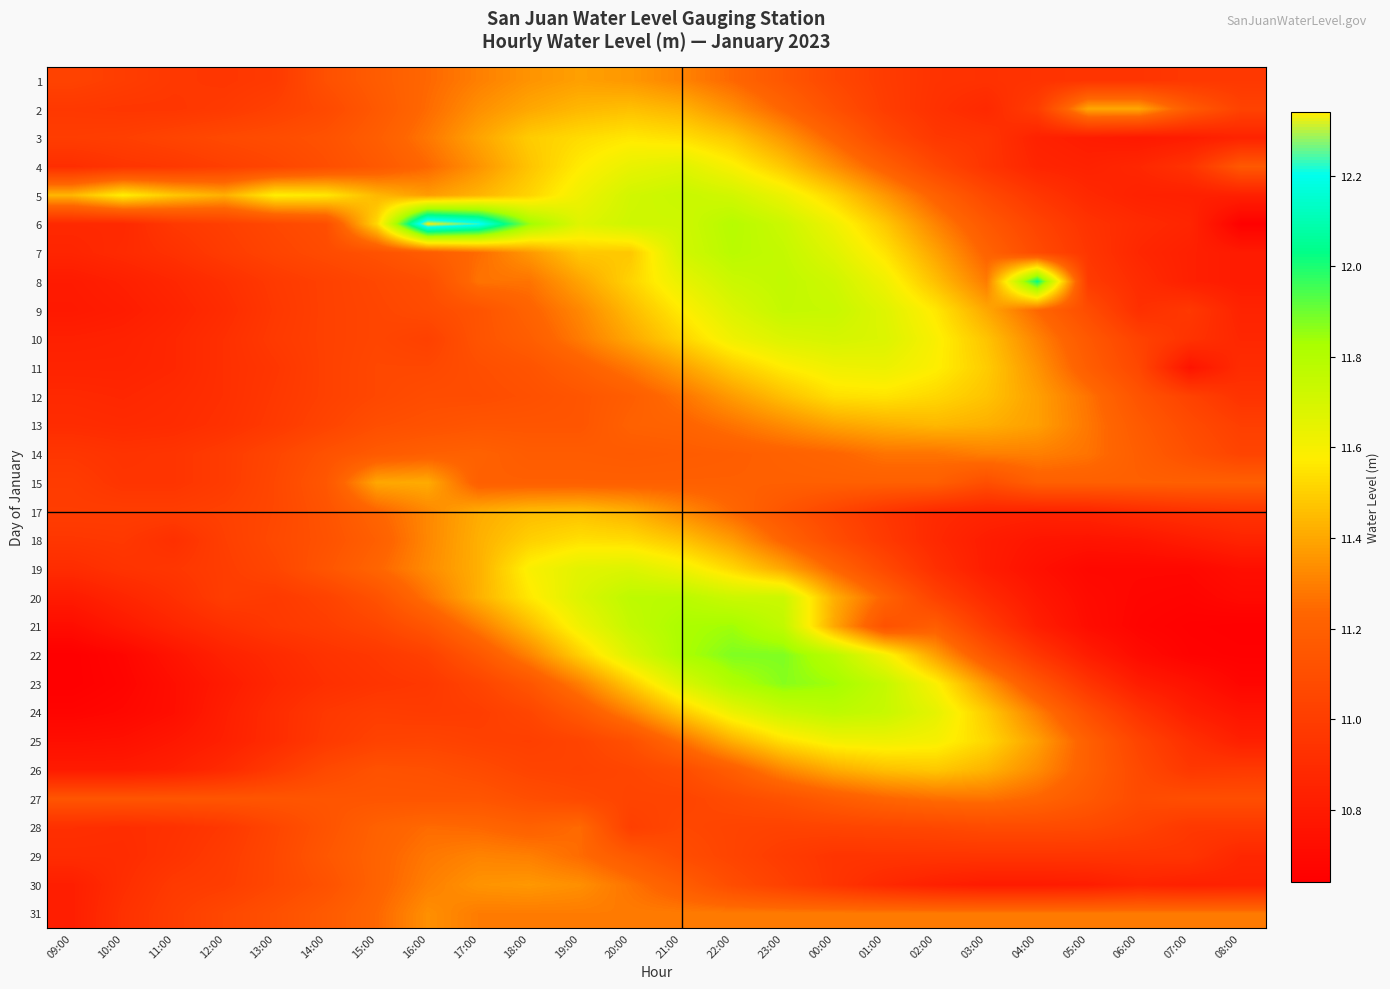

Reading left to right, transcribe all the data shown in this chart.

1: 09:00=11.0	10:00=11.0	11:00=11.0	12:00=11.0	13:00=11.0	14:00=11.1	15:00=11.2	16:00=11.2	17:00=11.3	18:00=11.3	19:00=11.4	20:00=11.4	21:00=11.3	22:00=11.2	23:00=11.2	00:00=11.1	01:00=11.0	02:00=10.9	03:00=10.9	04:00=10.9	05:00=10.9	06:00=10.9	07:00=11.0	08:00=11.0
2: 09:00=11.0	10:00=11.0	11:00=11.0	12:00=11.0	13:00=11.0	14:00=11.1	15:00=11.2	16:00=11.2	17:00=11.3	18:00=11.4	19:00=11.4	20:00=11.5	21:00=11.4	22:00=11.3	23:00=11.2	00:00=11.1	01:00=11.0	02:00=10.9	03:00=10.9	04:00=11.0	05:00=11.4	06:00=11.4	07:00=11.2	08:00=11.0
3: 09:00=11.0	10:00=11.0	11:00=11.0	12:00=11.1	13:00=11.1	14:00=11.1	15:00=11.2	16:00=11.3	17:00=11.4	18:00=11.5	19:00=11.5	20:00=11.6	21:00=11.5	22:00=11.5	23:00=11.4	00:00=11.2	01:00=11.1	02:00=11.0	03:00=10.9	04:00=10.8	05:00=10.8	06:00=10.8	07:00=10.8	08:00=10.8
4: 09:00=10.9	10:00=10.9	11:00=11.0	12:00=11.0	13:00=11.1	14:00=11.1	15:00=11.2	16:00=11.2	17:00=11.3	18:00=11.5	19:00=11.6	20:00=11.6	21:00=11.7	22:00=11.6	23:00=11.5	00:00=11.3	01:00=11.2	02:00=11.1	03:00=10.9	04:00=10.9	05:00=10.8	06:00=10.9	07:00=10.9	08:00=11.2
5: 09:00=11.4	10:00=11.6	11:00=11.5	12:00=11.4	13:00=11.6	14:00=11.6	15:00=11.4	16:00=11.4	17:00=11.4	18:00=11.5	19:00=11.6	20:00=11.7	21:00=11.7	22:00=11.7	23:00=11.6	00:00=11.5	01:00=11.4	02:00=11.2	03:00=11.1	04:00=11.0	05:00=10.9	06:00=10.8	07:00=10.8	08:00=10.8
6: 09:00=10.9	10:00=10.9	11:00=11.0	12:00=11.0	13:00=11.1	14:00=11.1	15:00=11.5	16:00=12.3	17:00=12.2	18:00=11.8	19:00=11.7	20:00=11.7	21:00=11.7	22:00=11.8	23:00=11.7	00:00=11.6	01:00=11.5	02:00=11.3	03:00=11.2	04:00=11.0	05:00=10.9	06:00=10.9	07:00=10.9	08:00=10.7
7: 09:00=10.9	10:00=10.9	11:00=10.9	12:00=11.0	13:00=11.0	14:00=11.1	15:00=11.1	16:00=11.2	17:00=11.2	18:00=11.4	19:00=11.5	20:00=11.5	21:00=11.7	22:00=11.8	23:00=11.8	00:00=11.7	01:00=11.6	02:00=11.4	03:00=11.2	04:00=11.1	05:00=11.0	06:00=10.9	07:00=10.8	08:00=10.8
8: 09:00=10.8	10:00=10.8	11:00=10.9	12:00=10.9	13:00=11.0	14:00=11.0	15:00=11.1	16:00=11.1	17:00=11.3	18:00=11.3	19:00=11.4	20:00=11.5	21:00=11.6	22:00=11.7	23:00=11.8	00:00=11.7	01:00=11.6	02:00=11.5	03:00=11.3	04:00=12.0	05:00=11.0	06:00=10.9	07:00=10.8	08:00=10.8
9: 09:00=10.8	10:00=10.8	11:00=10.8	12:00=10.9	13:00=11.0	14:00=11.0	15:00=11.1	16:00=11.1	17:00=11.1	18:00=11.2	19:00=11.3	20:00=11.4	21:00=11.6	22:00=11.7	23:00=11.8	00:00=11.7	01:00=11.7	02:00=11.6	03:00=11.4	04:00=11.2	05:00=11.1	06:00=10.9	07:00=11.0	08:00=10.8
10: 09:00=10.8	10:00=10.8	11:00=10.9	12:00=10.9	13:00=11.0	14:00=11.0	15:00=11.1	16:00=11.0	17:00=11.1	18:00=11.2	19:00=11.3	20:00=11.4	21:00=11.5	22:00=11.6	23:00=11.7	00:00=11.7	01:00=11.7	02:00=11.6	03:00=11.5	04:00=11.3	05:00=11.2	06:00=11.0	07:00=10.9	08:00=10.9
11: 09:00=10.8	10:00=10.8	11:00=10.9	12:00=10.9	13:00=11.0	14:00=11.0	15:00=11.1	16:00=11.1	17:00=11.1	18:00=11.1	19:00=11.2	20:00=11.3	21:00=11.4	22:00=11.5	23:00=11.6	00:00=11.6	01:00=11.6	02:00=11.6	03:00=11.5	04:00=11.3	05:00=11.2	06:00=11.1	07:00=10.8	08:00=10.9
12: 09:00=10.9	10:00=10.9	11:00=10.9	12:00=10.9	13:00=11.0	14:00=11.0	15:00=11.1	16:00=11.1	17:00=11.1	18:00=11.1	19:00=11.1	20:00=11.2	21:00=11.3	22:00=11.4	23:00=11.5	00:00=11.5	01:00=11.6	02:00=11.5	03:00=11.5	04:00=11.4	05:00=11.3	06:00=11.1	07:00=11.0	08:00=10.9
13: 09:00=10.9	10:00=10.9	11:00=10.9	12:00=10.9	13:00=11.0	14:00=11.0	15:00=11.1	16:00=11.1	17:00=11.1	18:00=11.1	19:00=11.1	20:00=11.2	21:00=11.2	22:00=11.3	23:00=11.3	00:00=11.4	01:00=11.4	02:00=11.4	03:00=11.4	04:00=11.4	05:00=11.3	06:00=11.2	07:00=11.1	08:00=11.0
14: 09:00=11.0	10:00=10.9	11:00=10.9	12:00=11.0	13:00=11.1	14:00=11.1	15:00=11.2	16:00=11.2	17:00=11.2	18:00=11.2	19:00=11.2	20:00=11.2	21:00=11.2	22:00=11.2	23:00=11.2	00:00=11.2	01:00=11.3	02:00=11.3	03:00=11.3	04:00=11.3	05:00=11.3	06:00=11.2	07:00=11.1	08:00=11.0
15: 09:00=11.0	10:00=10.9	11:00=10.9	12:00=11.0	13:00=11.1	14:00=11.2	15:00=11.4	16:00=11.4	17:00=11.2	18:00=11.2	19:00=11.2	20:00=11.2	21:00=11.2	22:00=11.2	23:00=11.2	00:00=11.2	01:00=11.2	02:00=11.2	03:00=11.1	04:00=11.2	05:00=11.2	06:00=11.2	07:00=11.2	08:00=11.2
17: 09:00=11.0	10:00=11.0	11:00=11.0	12:00=11.0	13:00=11.1	14:00=11.1	15:00=11.2	16:00=11.3	17:00=11.4	18:00=11.4	19:00=11.5	20:00=11.4	21:00=11.3	22:00=11.2	23:00=11.1	00:00=11.1	01:00=11.0	02:00=10.9	03:00=10.9	04:00=10.8	05:00=10.9	06:00=10.9	07:00=10.9	08:00=10.9
18: 09:00=11.0	10:00=11.0	11:00=10.9	12:00=11.0	13:00=11.1	14:00=11.1	15:00=11.2	16:00=11.3	17:00=11.4	18:00=11.5	19:00=11.5	20:00=11.5	21:00=11.5	22:00=11.4	23:00=11.2	00:00=11.1	01:00=11.0	02:00=10.9	03:00=10.8	04:00=10.8	05:00=10.8	06:00=10.8	07:00=10.8	08:00=10.8
19: 09:00=10.9	10:00=10.9	11:00=11.0	12:00=11.0	13:00=11.1	14:00=11.1	15:00=11.2	16:00=11.3	17:00=11.4	18:00=11.6	19:00=11.7	20:00=11.7	21:00=11.6	22:00=11.5	23:00=11.4	00:00=11.2	01:00=11.1	02:00=10.9	03:00=10.8	04:00=10.7	05:00=10.7	06:00=10.7	07:00=10.7	08:00=10.7
20: 09:00=10.8	10:00=10.9	11:00=10.9	12:00=11.0	13:00=11.0	14:00=11.0	15:00=11.1	16:00=11.3	17:00=11.4	18:00=11.6	19:00=11.7	20:00=11.8	21:00=11.8	22:00=11.7	23:00=11.7	00:00=11.4	01:00=11.2	02:00=11.0	03:00=10.9	04:00=10.8	05:00=10.7	06:00=10.7	07:00=10.7	08:00=10.7
21: 09:00=10.7	10:00=10.8	11:00=10.9	12:00=10.9	13:00=11.0	14:00=11.0	15:00=11.1	16:00=11.1	17:00=11.3	18:00=11.4	19:00=11.6	20:00=11.8	21:00=11.8	22:00=11.8	23:00=11.8	00:00=11.4	01:00=11.1	02:00=11.2	03:00=11.0	04:00=10.8	05:00=10.7	06:00=10.7	07:00=10.7	08:00=10.6
22: 09:00=10.6	10:00=10.7	11:00=10.8	12:00=10.8	13:00=10.9	14:00=10.9	15:00=11.0	16:00=11.0	17:00=11.2	18:00=11.3	19:00=11.5	20:00=11.7	21:00=11.8	22:00=11.9	23:00=11.9	00:00=11.8	01:00=11.6	02:00=11.4	03:00=11.2	04:00=11.0	05:00=10.8	06:00=10.7	07:00=10.7	08:00=10.7
23: 09:00=10.6	10:00=10.7	11:00=10.7	12:00=10.8	13:00=10.9	14:00=10.9	15:00=10.9	16:00=11.0	17:00=11.0	18:00=11.1	19:00=11.3	20:00=11.5	21:00=11.7	22:00=11.8	23:00=11.9	00:00=11.8	01:00=11.8	02:00=11.6	03:00=11.4	04:00=11.1	05:00=10.9	06:00=10.8	07:00=10.8	08:00=10.7
24: 09:00=10.7	10:00=10.7	11:00=10.7	12:00=10.8	13:00=10.9	14:00=11.0	15:00=11.0	16:00=11.0	17:00=11.0	18:00=11.1	19:00=11.2	20:00=11.3	21:00=11.5	22:00=11.6	23:00=11.7	00:00=11.8	01:00=11.7	02:00=11.7	03:00=11.5	04:00=11.3	05:00=11.1	06:00=10.9	07:00=10.8	08:00=10.8
25: 09:00=10.7	10:00=10.7	11:00=10.8	12:00=10.8	13:00=10.9	14:00=11.0	15:00=11.0	16:00=11.0	17:00=11.0	18:00=11.0	19:00=11.0	20:00=11.1	21:00=11.3	22:00=11.4	23:00=11.5	00:00=11.6	01:00=11.6	02:00=11.6	03:00=11.5	04:00=11.4	05:00=11.2	06:00=11.0	07:00=10.9	08:00=10.8
26: 09:00=10.8	10:00=10.8	11:00=10.8	12:00=10.9	13:00=11.0	14:00=11.1	15:00=11.1	16:00=11.1	17:00=11.1	18:00=11.0	19:00=11.0	20:00=11.1	21:00=11.1	22:00=11.2	23:00=11.3	00:00=11.4	01:00=11.5	02:00=11.5	03:00=11.4	04:00=11.3	05:00=11.2	06:00=11.1	07:00=11.0	08:00=11.0
27: 09:00=11.1	10:00=11.1	11:00=11.1	12:00=11.1	13:00=11.1	14:00=11.1	15:00=11.1	16:00=11.1	17:00=11.1	18:00=11.1	19:00=11.1	20:00=11.0	21:00=11.0	22:00=11.1	23:00=11.1	00:00=11.2	01:00=11.2	02:00=11.3	03:00=11.3	04:00=11.2	05:00=11.2	06:00=11.1	07:00=11.1	08:00=11.1
28: 09:00=10.9	10:00=10.9	11:00=10.9	12:00=11.0	13:00=11.1	14:00=11.1	15:00=11.2	16:00=11.2	17:00=11.2	18:00=11.2	19:00=11.2	20:00=11.0	21:00=11.1	22:00=11.0	23:00=11.0	00:00=11.0	01:00=11.1	02:00=11.1	03:00=11.1	04:00=11.1	05:00=11.1	06:00=11.0	07:00=11.0	08:00=11.0
29: 09:00=10.9	10:00=10.9	11:00=10.9	12:00=11.0	13:00=11.1	14:00=11.2	15:00=11.2	16:00=11.3	17:00=11.3	18:00=11.3	19:00=11.2	20:00=11.2	21:00=11.1	22:00=11.0	23:00=11.0	00:00=10.9	01:00=10.9	02:00=10.9	03:00=10.9	04:00=10.9	05:00=10.9	06:00=10.9	07:00=10.9	08:00=10.9
30: 09:00=10.8	10:00=10.9	11:00=11.0	12:00=11.0	13:00=11.1	14:00=11.1	15:00=11.2	16:00=11.3	17:00=11.3	18:00=11.4	19:00=11.3	20:00=11.3	21:00=11.2	22:00=11.1	23:00=11.0	00:00=10.9	01:00=10.9	02:00=10.8	03:00=10.8	04:00=10.8	05:00=10.8	06:00=10.8	07:00=10.8	08:00=10.8
31: 09:00=10.8	10:00=10.9	11:00=11.0	12:00=11.1	13:00=11.1	14:00=11.2	15:00=11.2	16:00=11.3	17:00=11.3	18:00=11.3	19:00=11.3	20:00=11.3	21:00=11.3	22:00=11.3	23:00=11.3	00:00=11.3	01:00=11.3	02:00=11.3	03:00=11.3	04:00=11.3	05:00=11.3	06:00=11.3	07:00=11.3	08:00=11.3